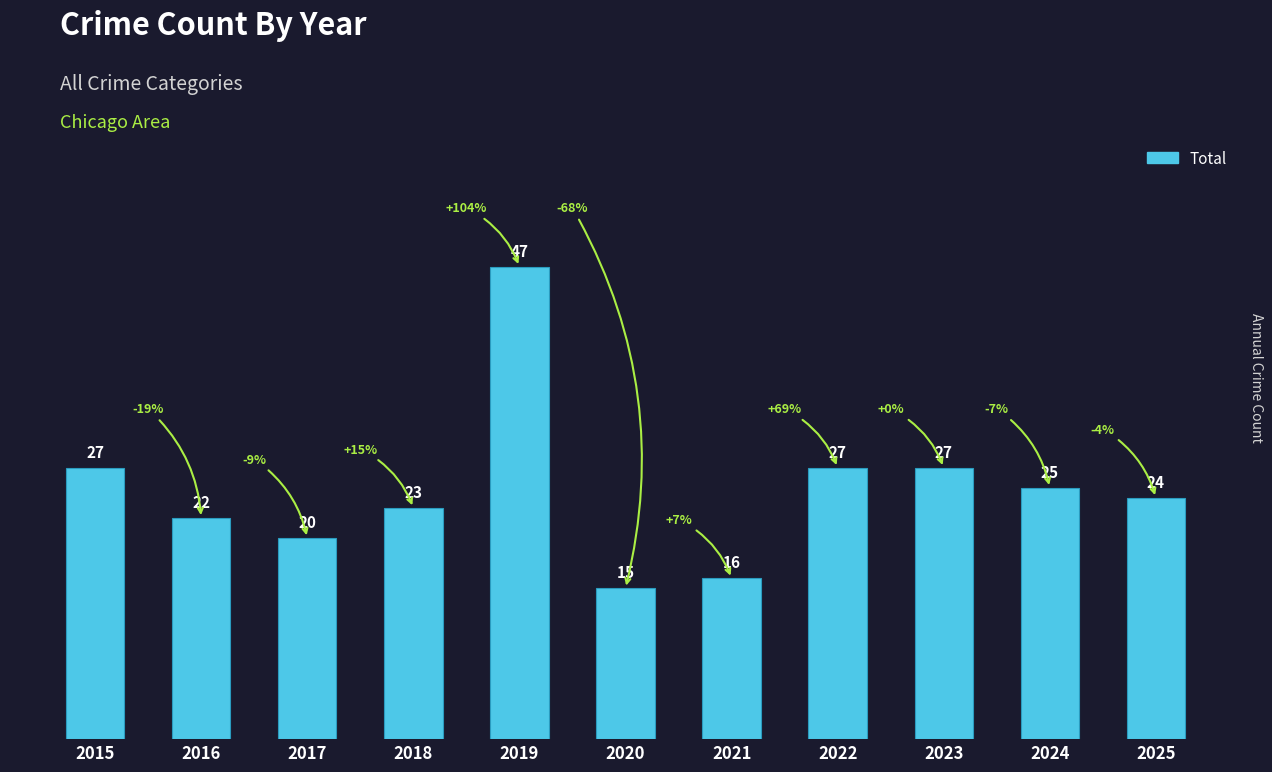

What is the ratio of the value at 2021 to the value at 2025?

0.7